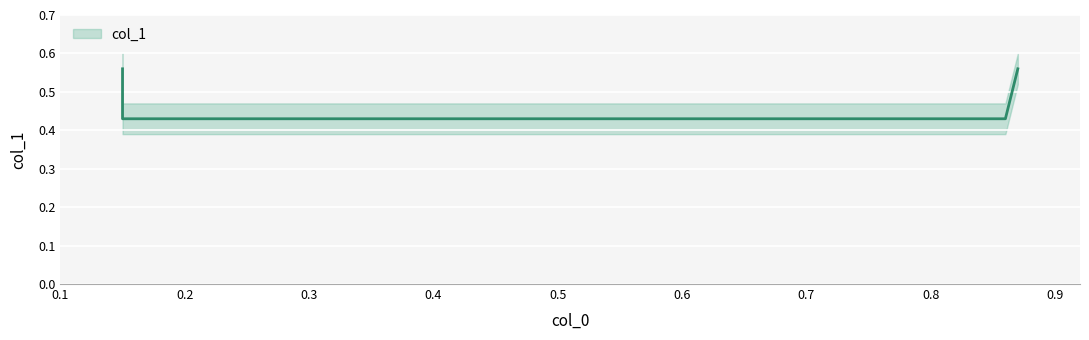

Which label corresponds to the largest value in the chart?

0.15